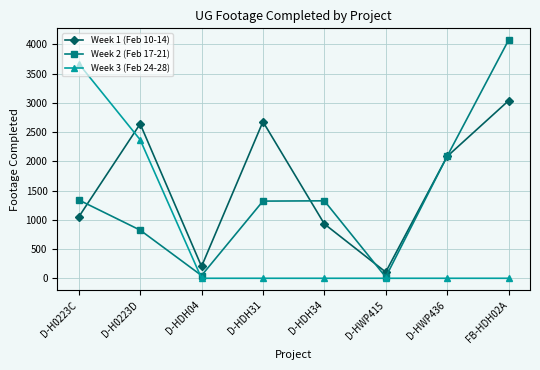

What is the label of the 8th point from the right?

D-H0223C